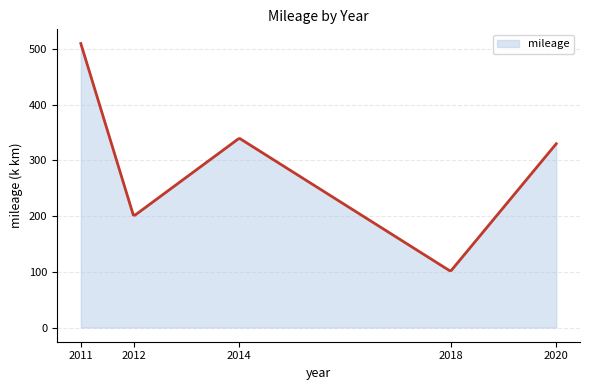

What is the greatest value displayed?

510.0